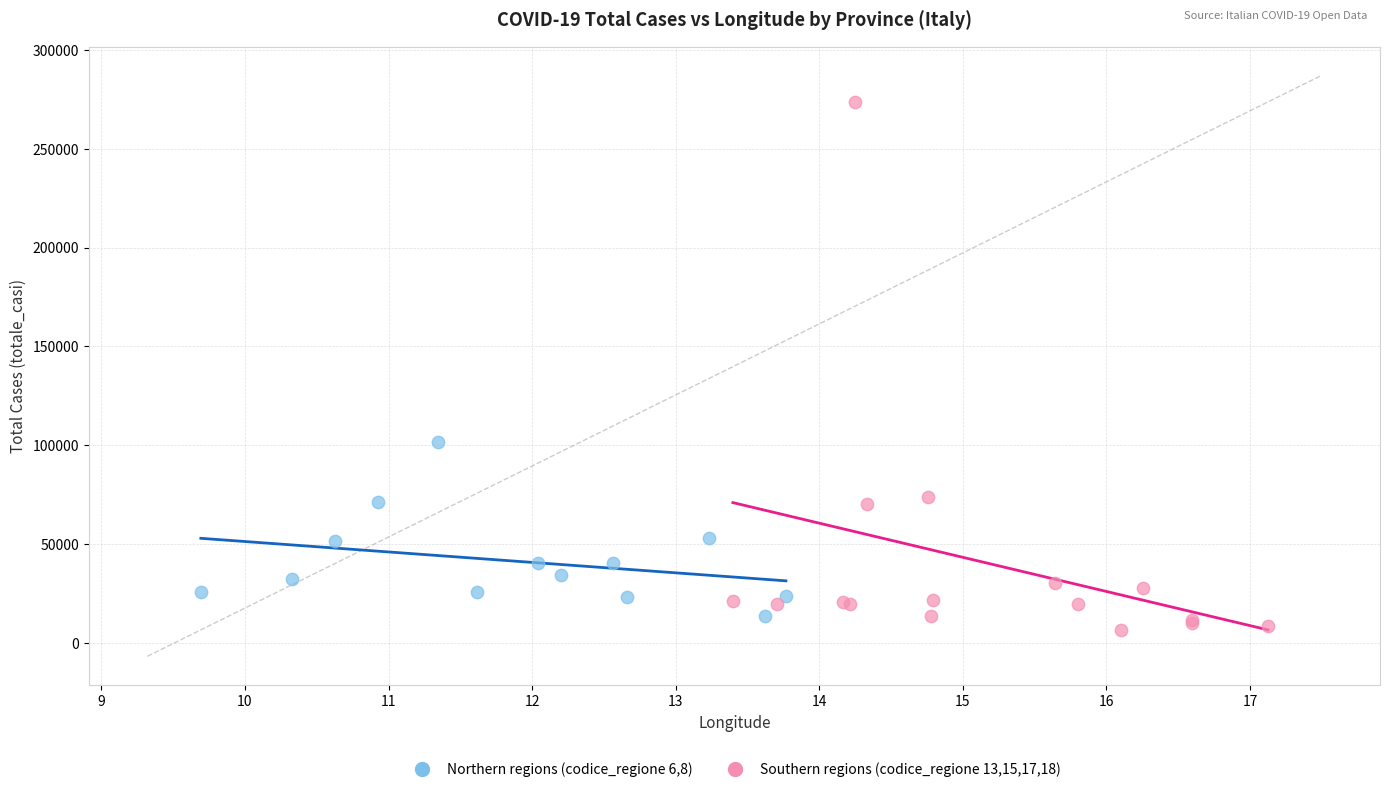

Which series has the largest Y range (max minus min)?

Southern regions (codice_regione 13,15,17,18)